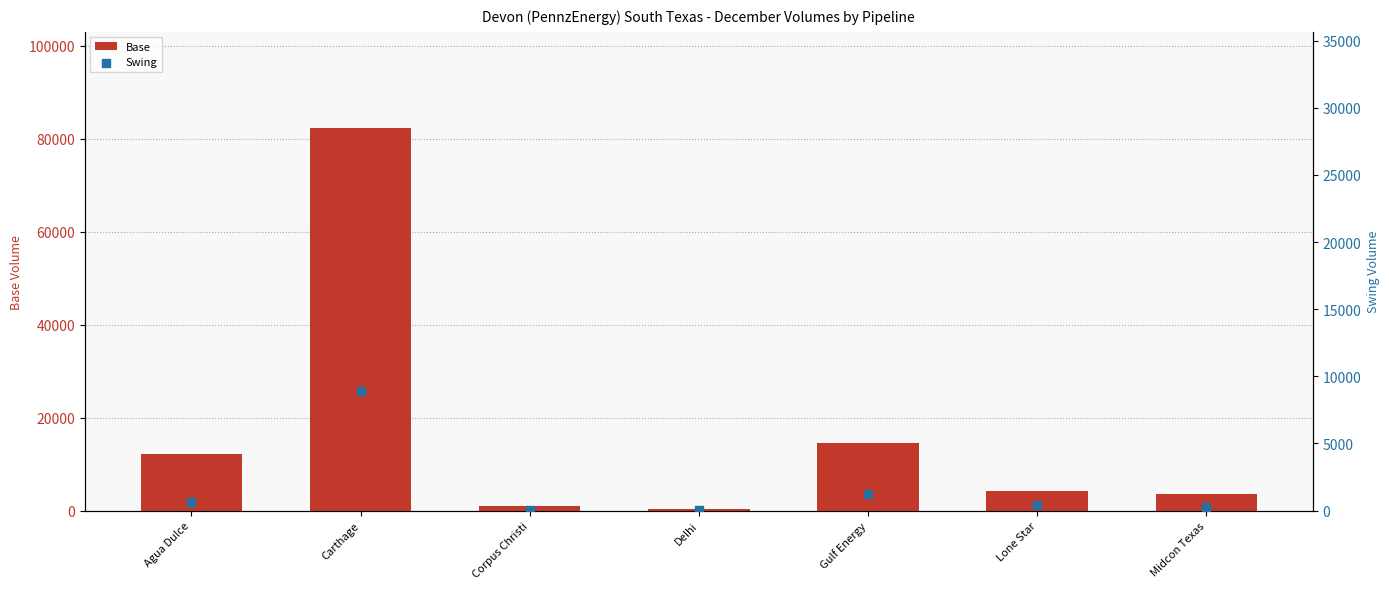

What are all the series names shown in the legend?

Base, Swing